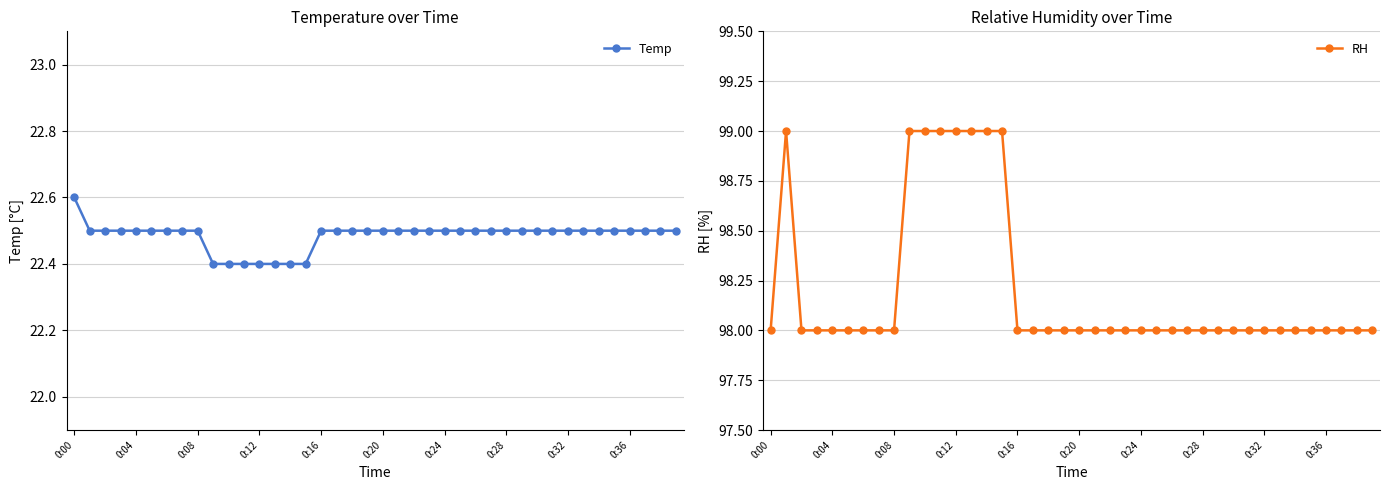

Between 22 and 39, which is larger?

22